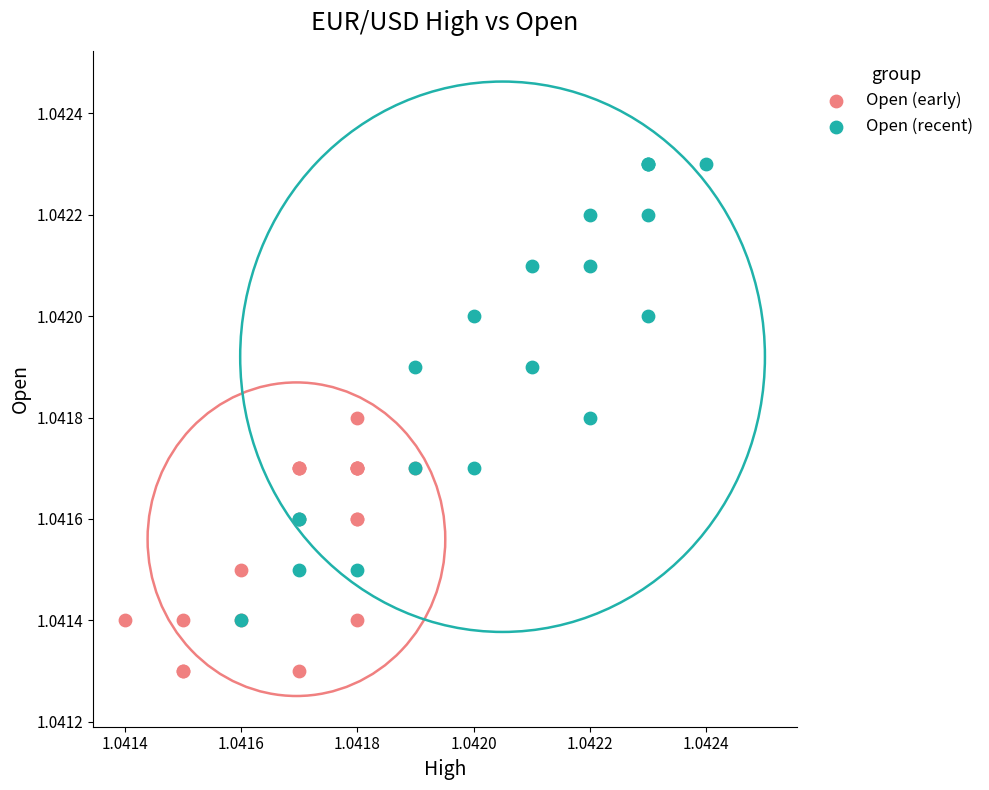

Which series reaches the maximum Y coordinate?

Open (recent)